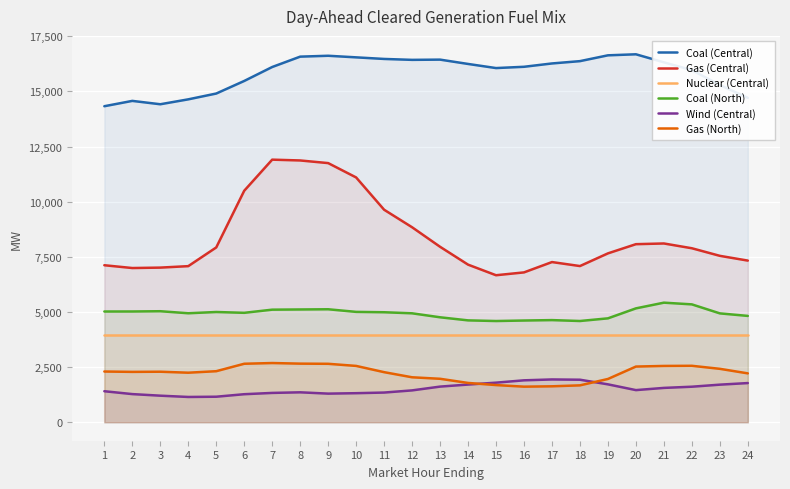

What is the difference between the second highest and second lowest values in the Wind (Central) series?

770.5